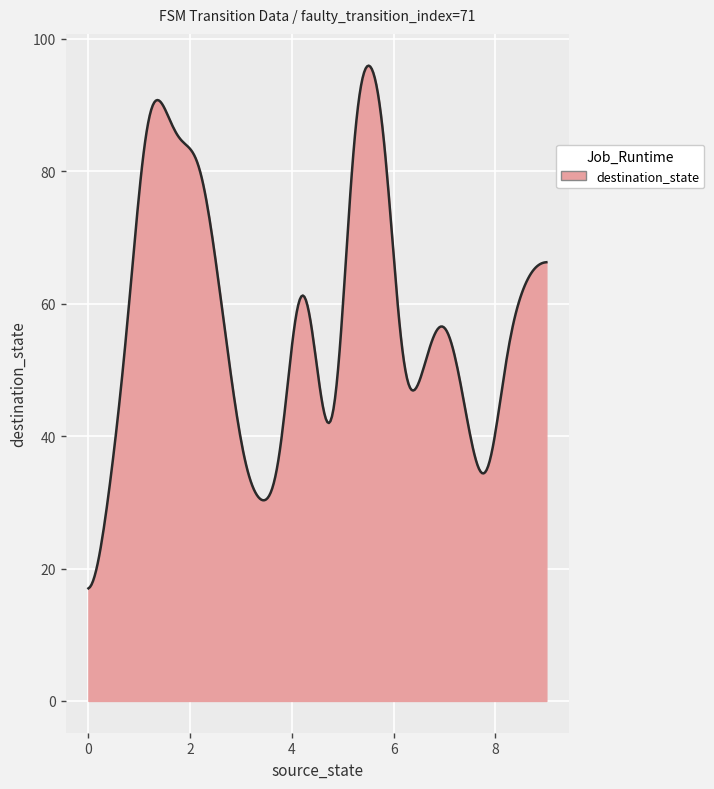

What is the smallest value displayed?

17.0